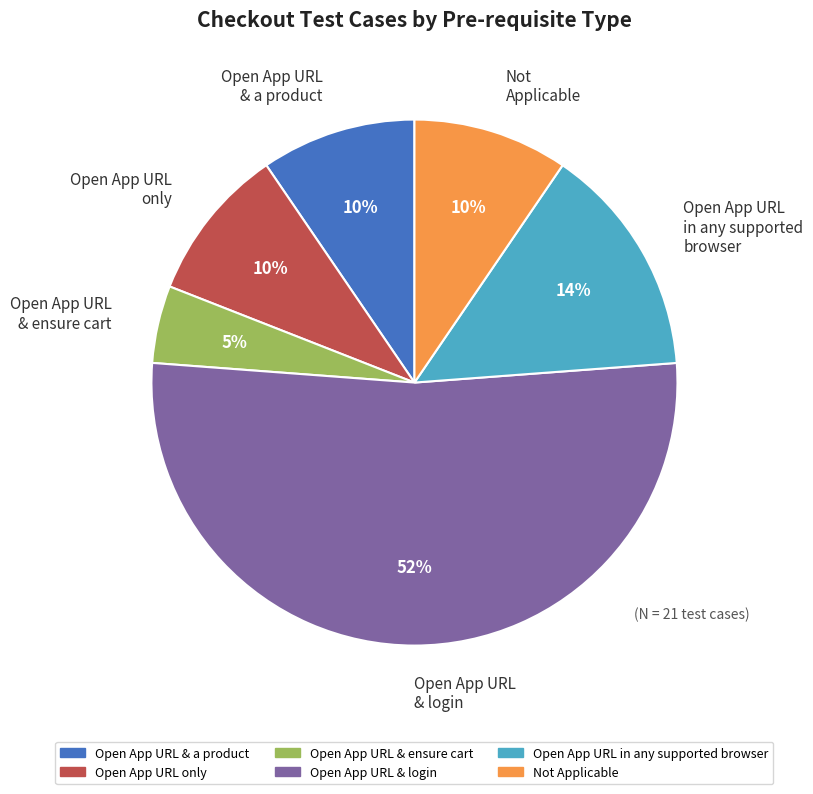

Does any single category account for the majority?

Yes